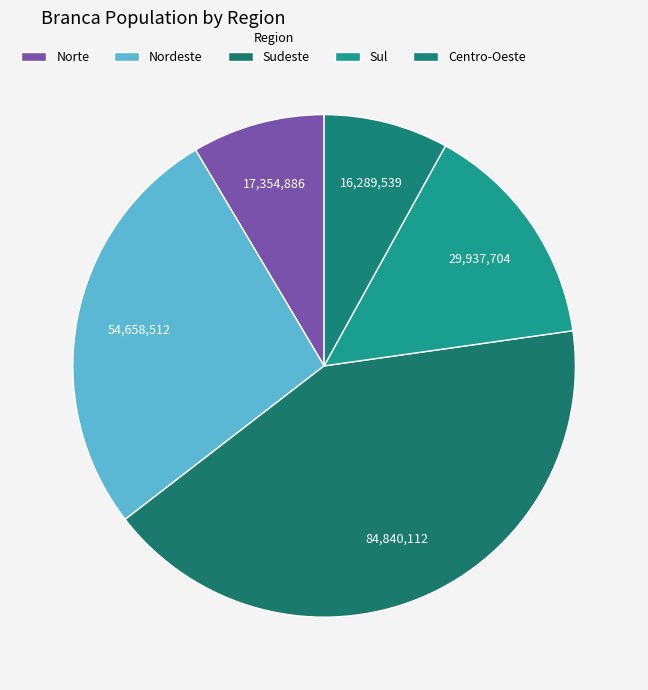

How many slices are in this pie chart?

5